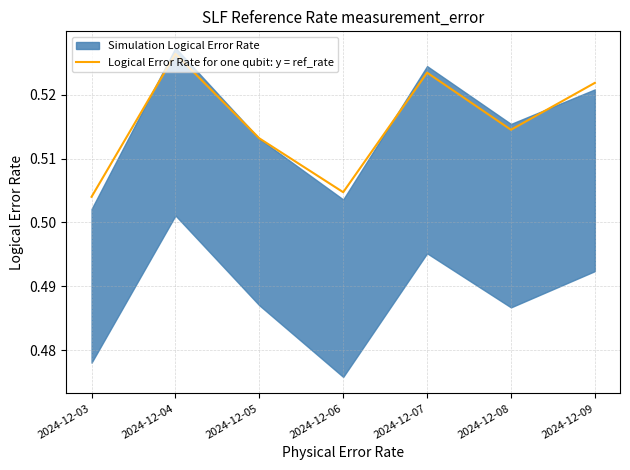

Between 2024-12-06 and 2024-12-07, which is larger?

2024-12-07